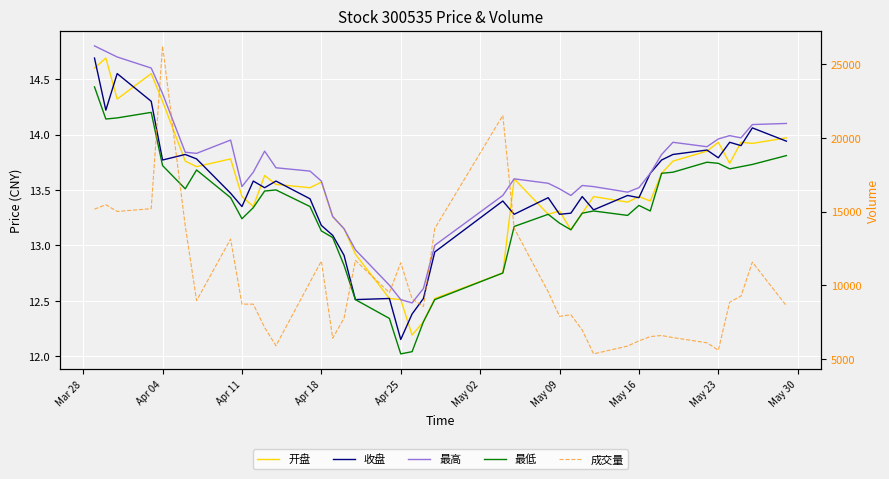

What is the minimum value shown in the chart?

12.0